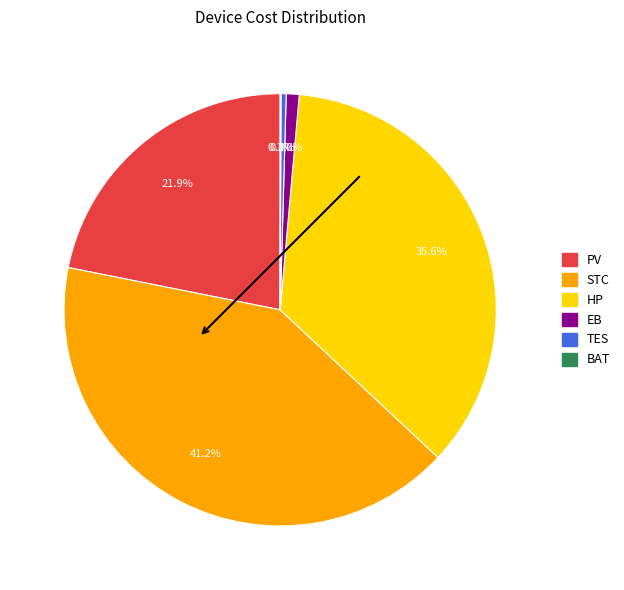

Combined, what portion of the pie is STC and EB?

42.1%